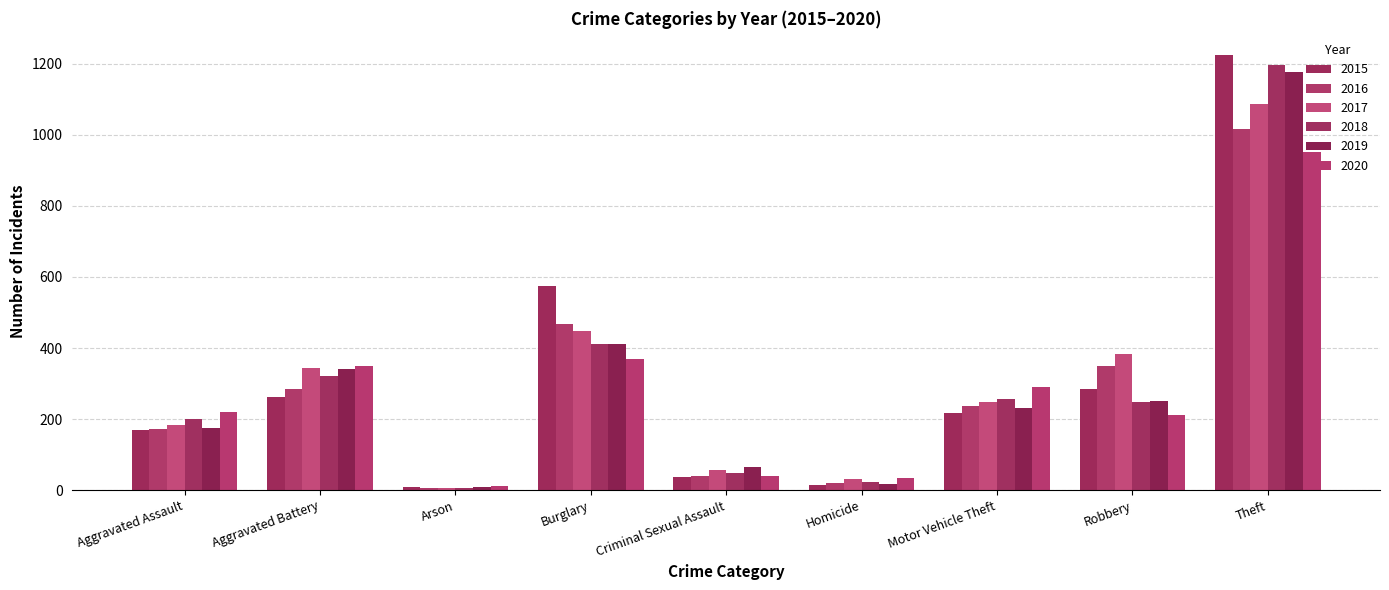

How many bars are there in each group?

6